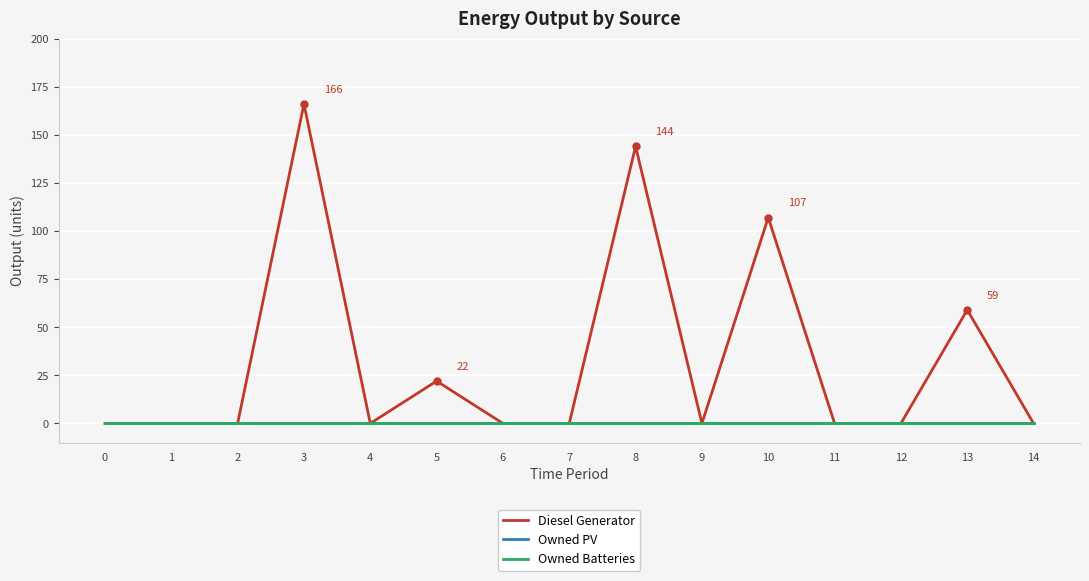

True or false: Owned PV and Owned Batteries intersect in this chart.

False